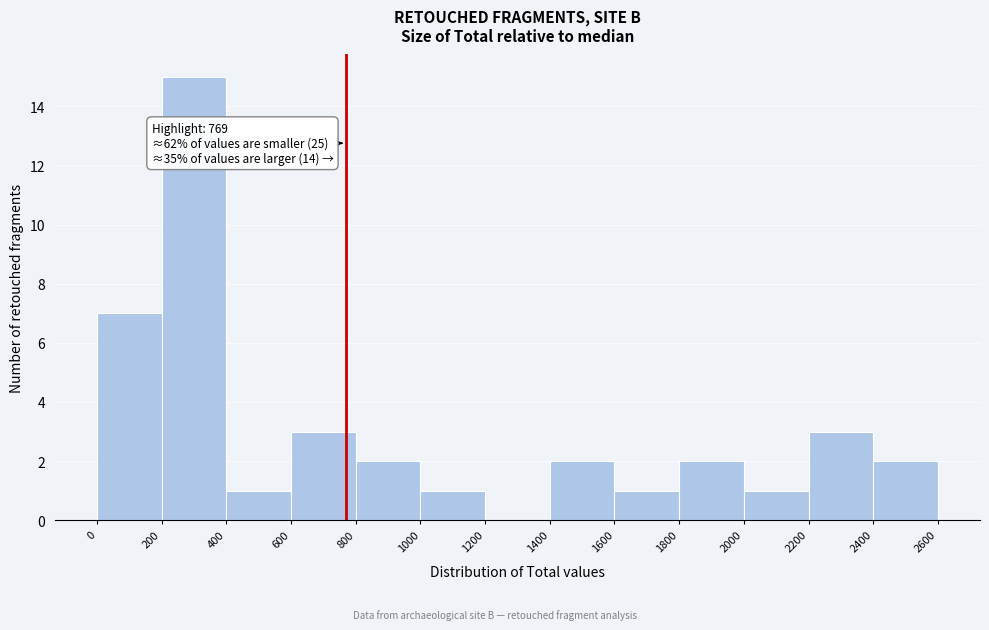

Over which range of the x-axis is the bar tallest?

200 to 400